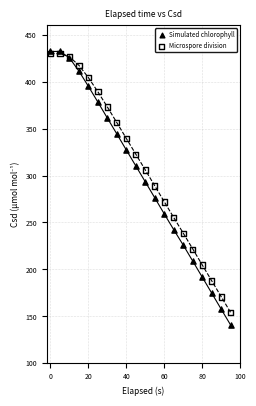

What are all the series names shown in the legend?

Simulated chlorophyll, Microspore division